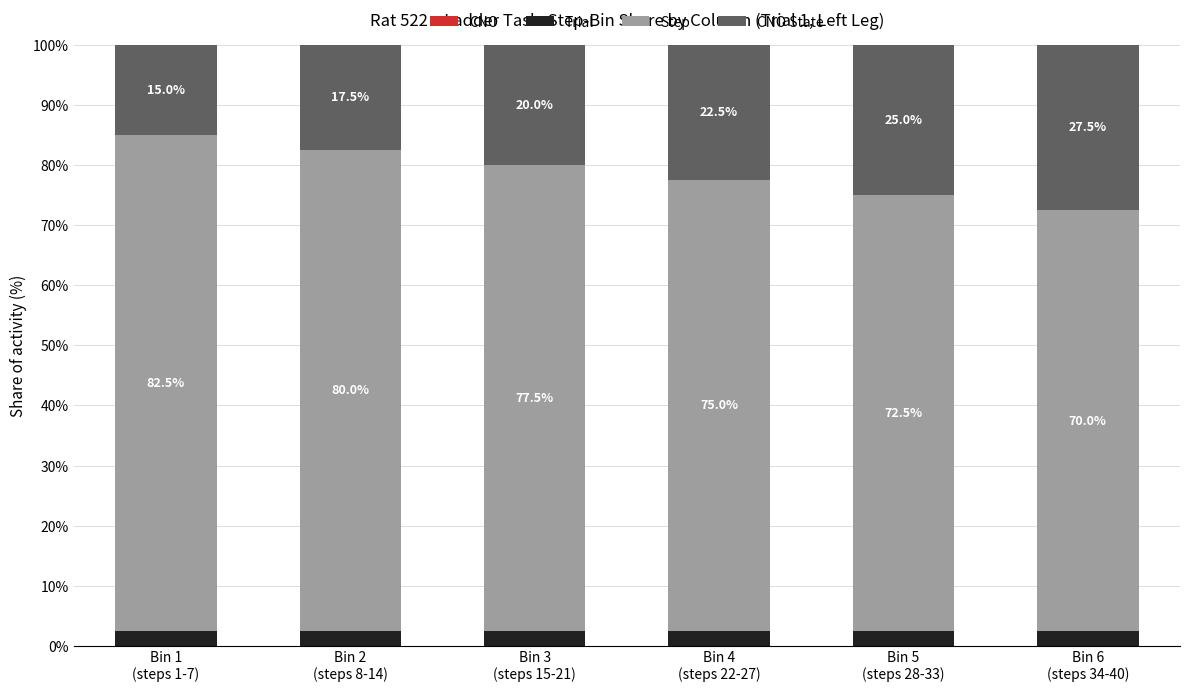

What is the lowest value of the Trial series?

2.5